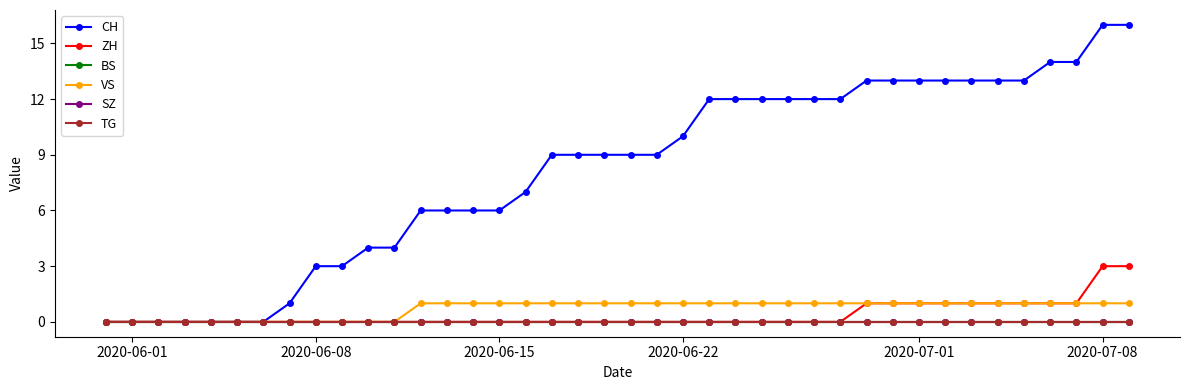

Is this an area chart (filled region under the line)?

No